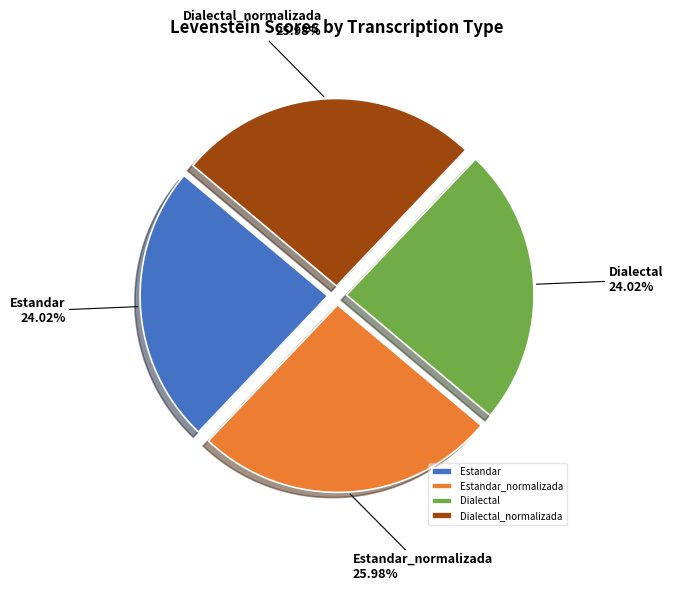

Approximately how many times larger is the value at Estandar_normalizada compared to Dialectal?

1.1